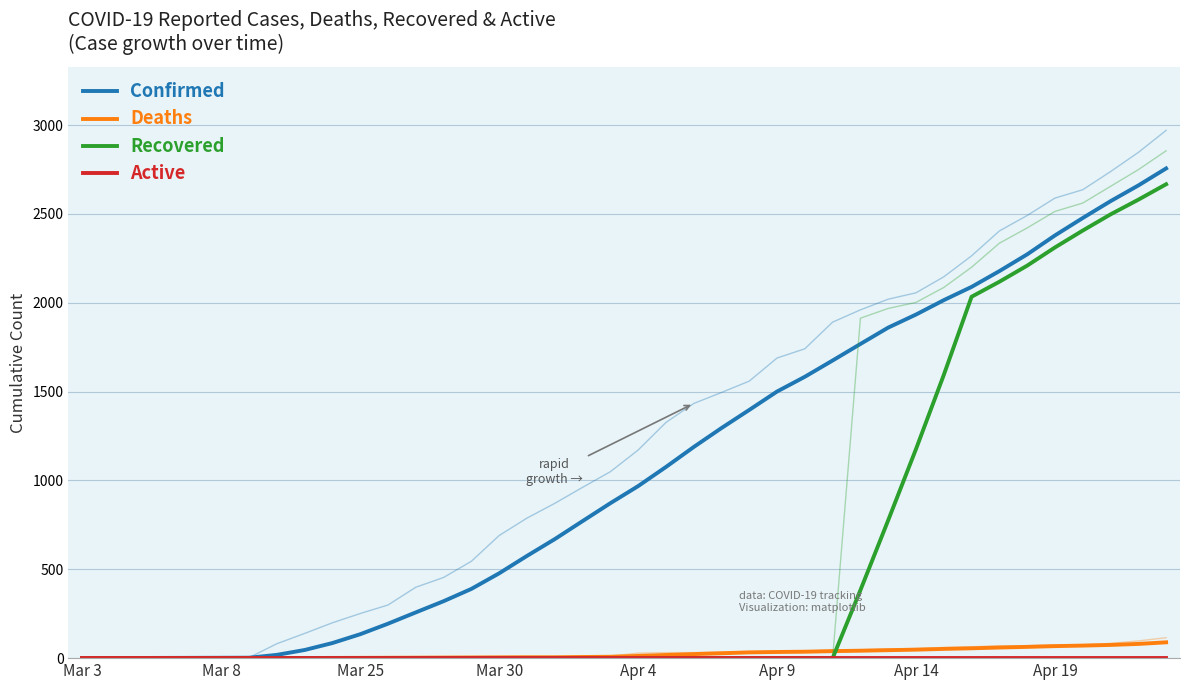

At 24, list the series in order from smallest to largest.

Recovered, Active, Deaths, Confirmed